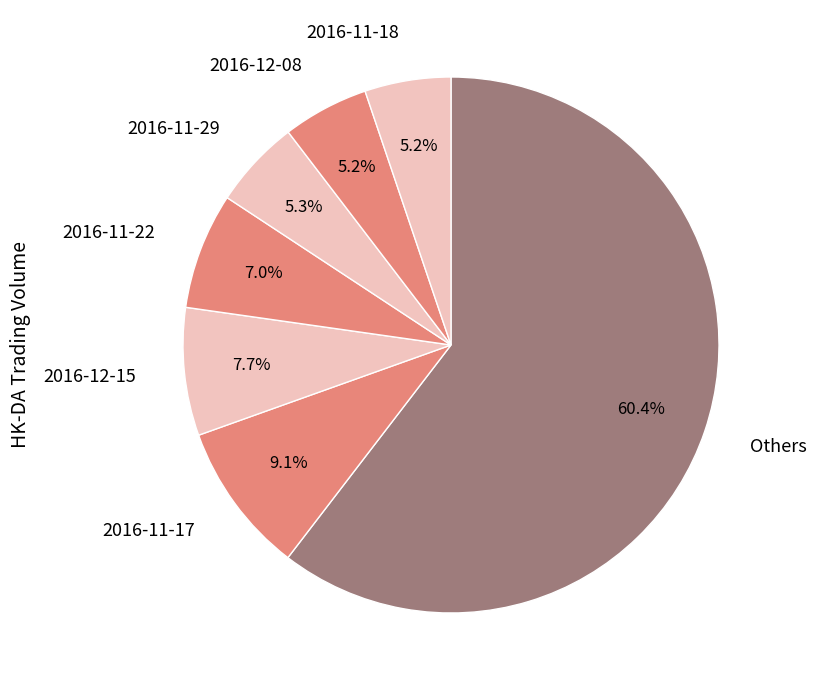

Count the number of slices in the pie.

7